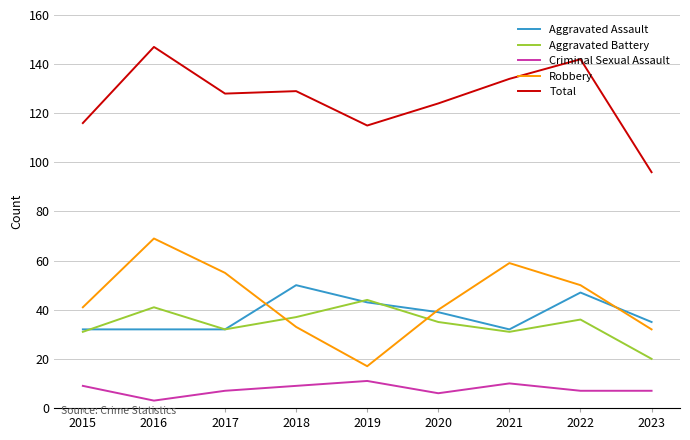

At which category does the chart reach its minimum across all series?

2016